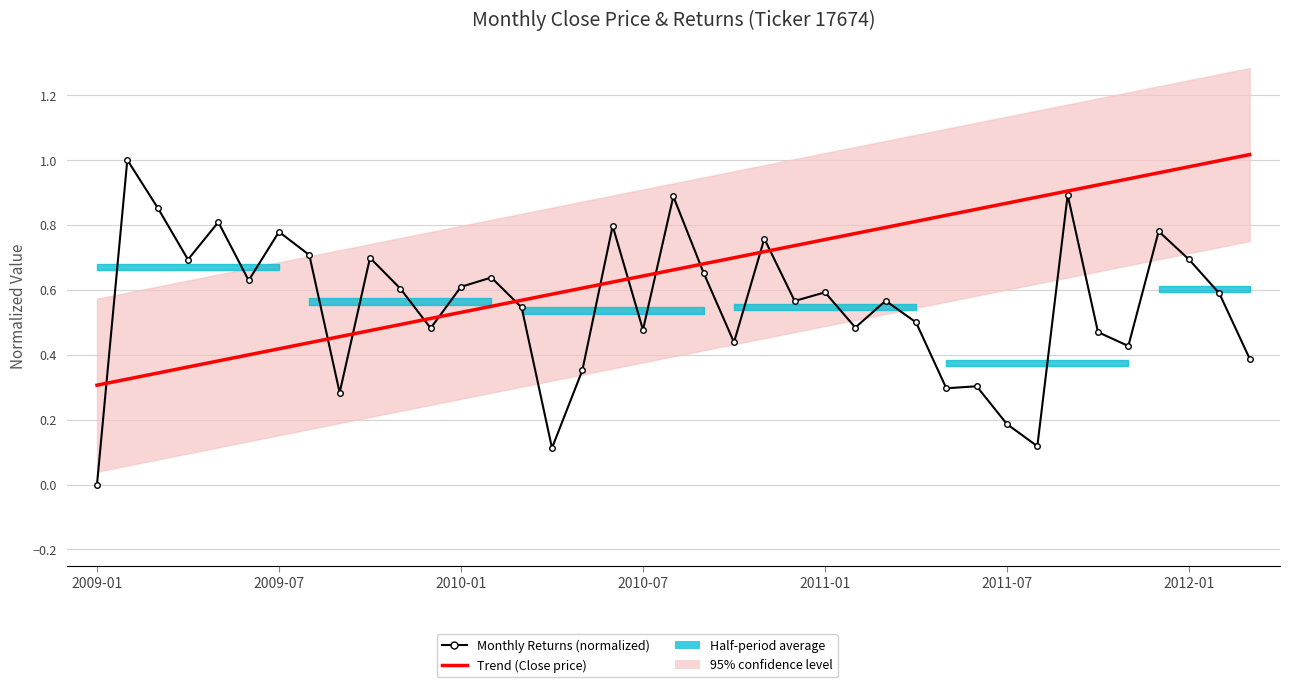

What is the minimum value for Trend (Close price)?

0.3